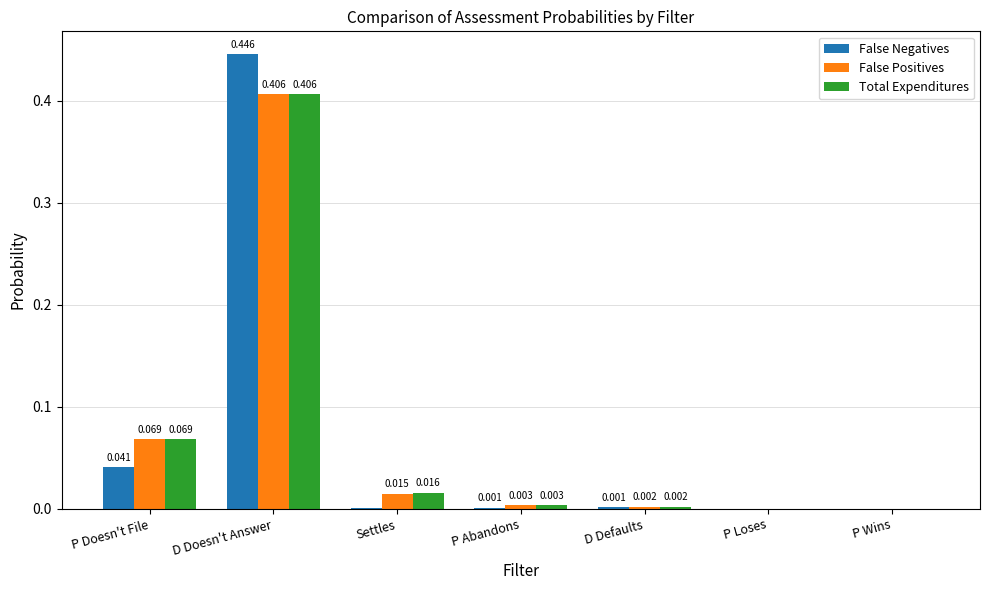

How many groups of bars are there?

7